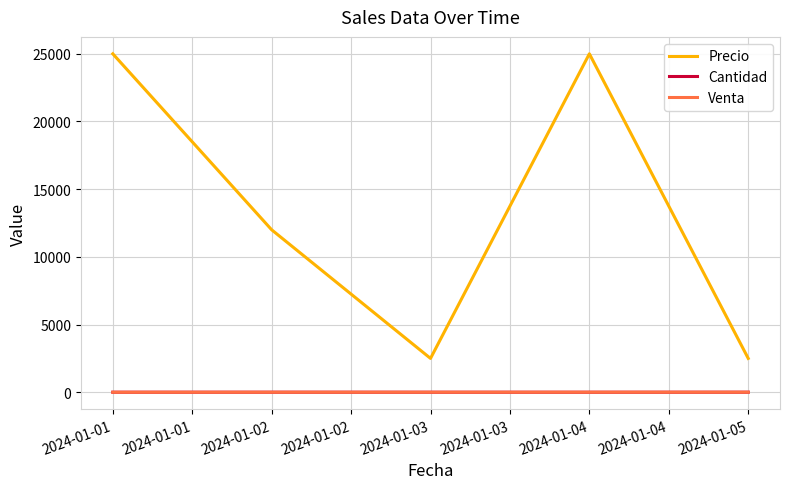

Is the value of Precio at 2024-01-04 greater than the value of Cantidad at 2024-01-01?

Yes